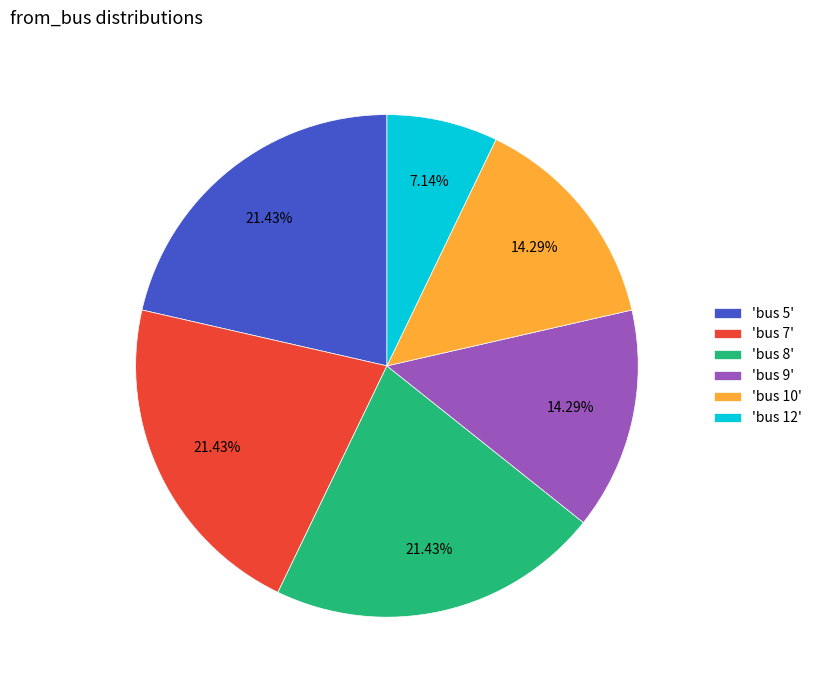

How many slices are in this pie chart?

6